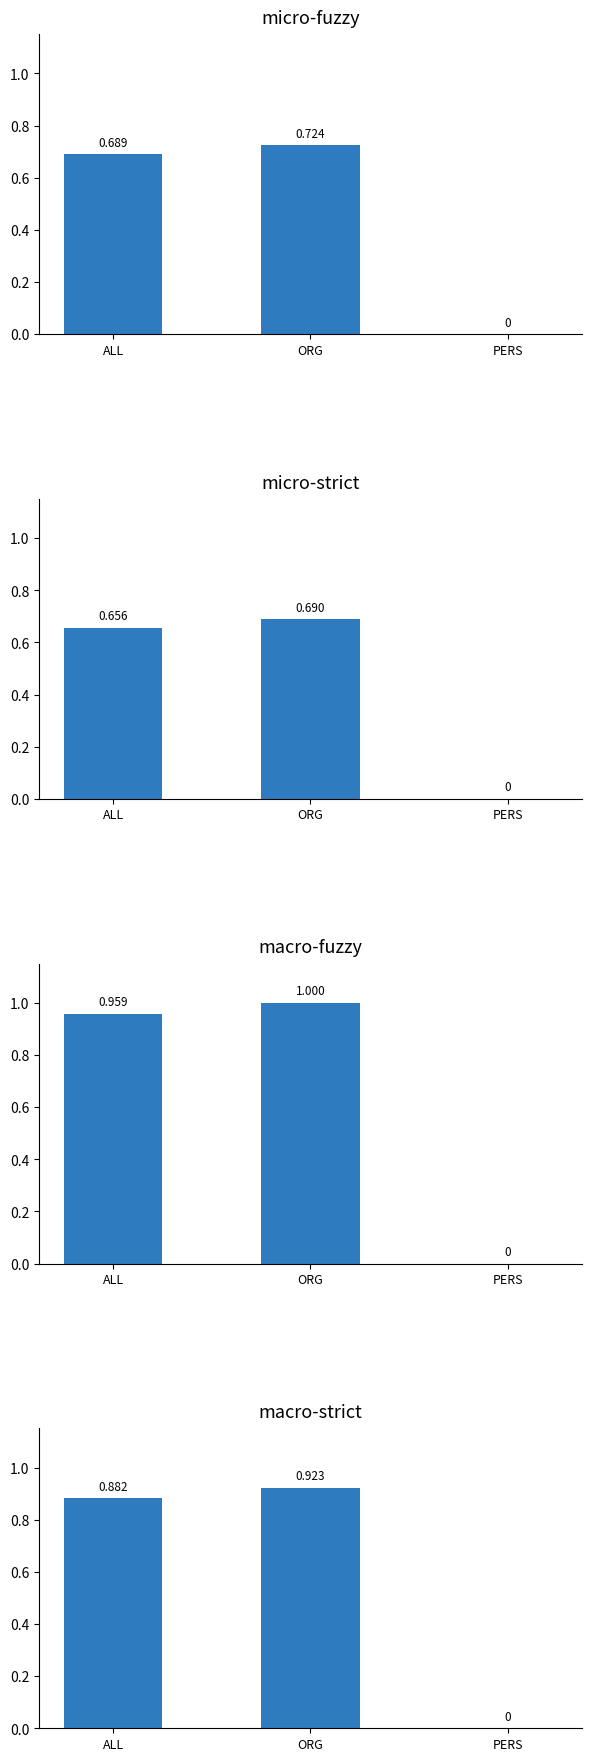

Where is the data nearest to the value 0?

PERS